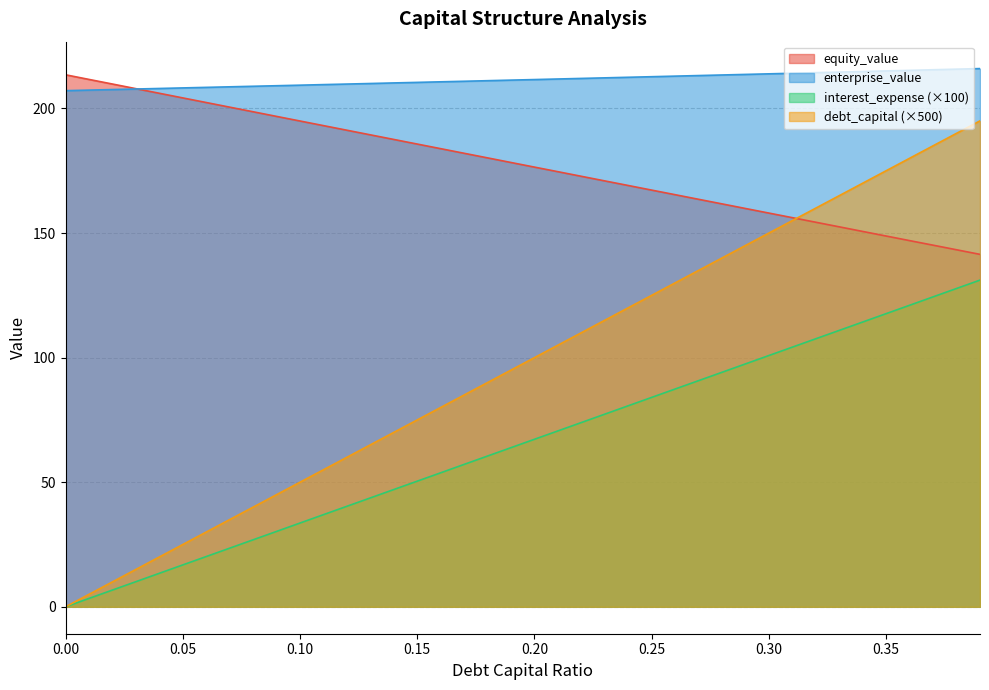

Which series has the widest spread of values?

debt_capital (×500)